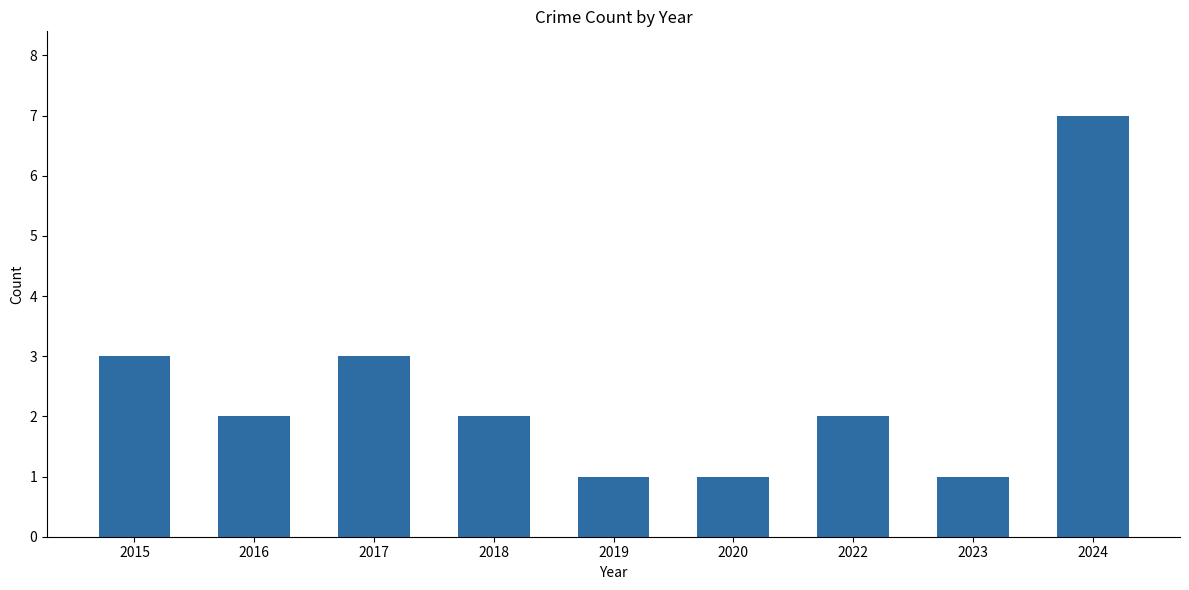

Which label corresponds to the largest value in the chart?

2024